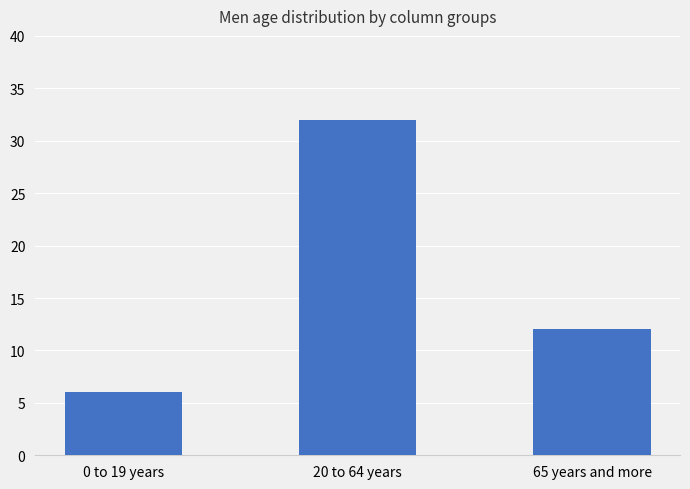

What is the difference between the second highest and minimum values?

6